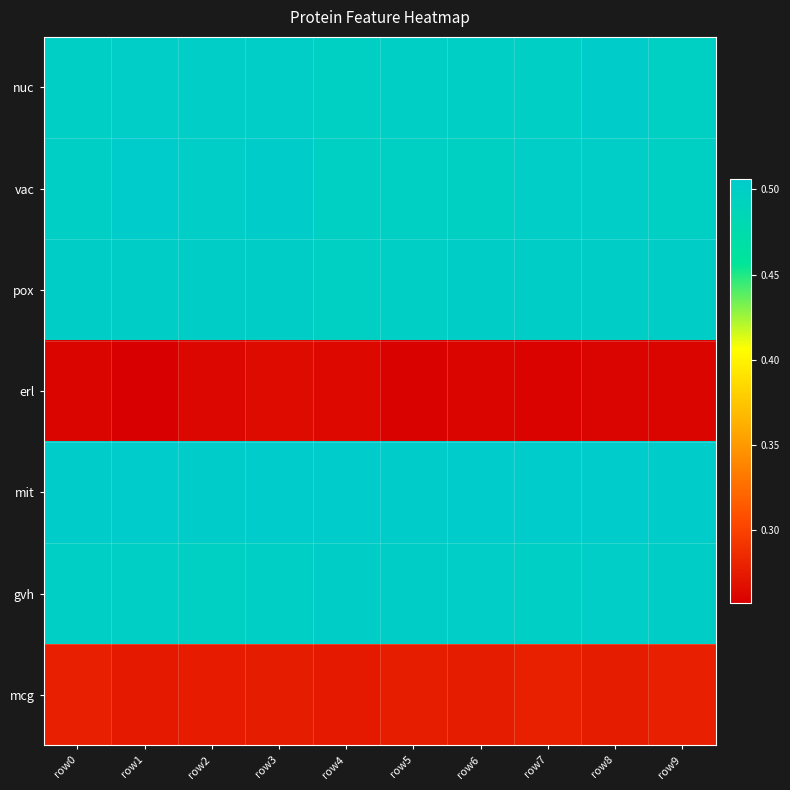

Reading left to right, what are all the values shown in this chart?

nuc: row0=0.5	row1=0.5	row2=0.5	row3=0.5	row4=0.5	row5=0.5	row6=0.5	row7=0.5	row8=0.5	row9=0.5
vac: row0=0.5	row1=0.5	row2=0.5	row3=0.5	row4=0.5	row5=0.5	row6=0.5	row7=0.5	row8=0.5	row9=0.5
pox: row0=0.5	row1=0.5	row2=0.5	row3=0.5	row4=0.5	row5=0.5	row6=0.5	row7=0.5	row8=0.5	row9=0.5
erl: row0=0.3	row1=0.3	row2=0.3	row3=0.3	row4=0.3	row5=0.3	row6=0.3	row7=0.3	row8=0.3	row9=0.3
mit: row0=0.5	row1=0.5	row2=0.5	row3=0.5	row4=0.5	row5=0.5	row6=0.5	row7=0.5	row8=0.5	row9=0.5
gvh: row0=0.5	row1=0.5	row2=0.5	row3=0.5	row4=0.5	row5=0.5	row6=0.5	row7=0.5	row8=0.5	row9=0.5
mcg: row0=0.3	row1=0.3	row2=0.3	row3=0.3	row4=0.3	row5=0.3	row6=0.3	row7=0.3	row8=0.3	row9=0.3